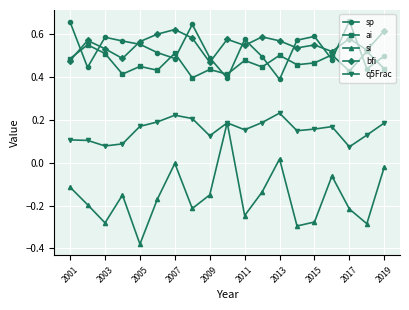

True or false: ai and q5Frac intersect in this chart.

False